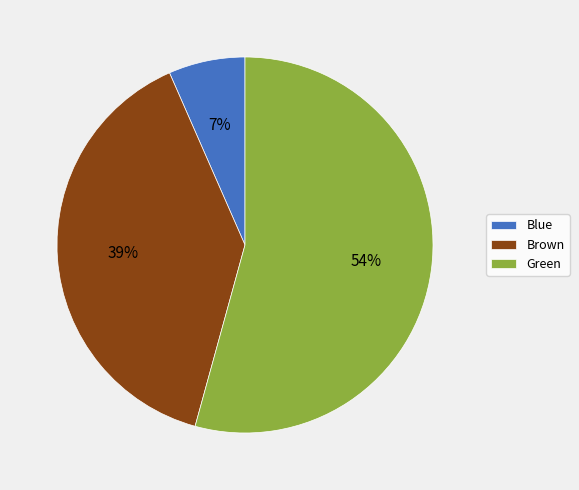

Which has a higher value, Brown or Green?

Green